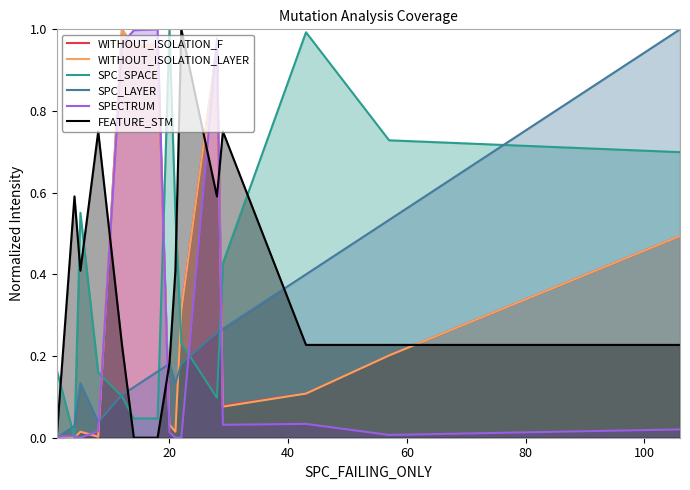

How many data points does each series have?

15